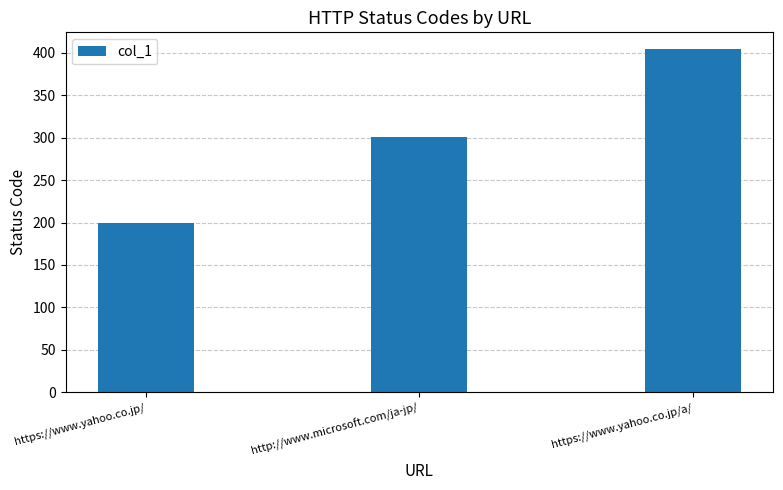

Is it true that the value at https://www.yahoo.co.jp/a/ is 209?

False